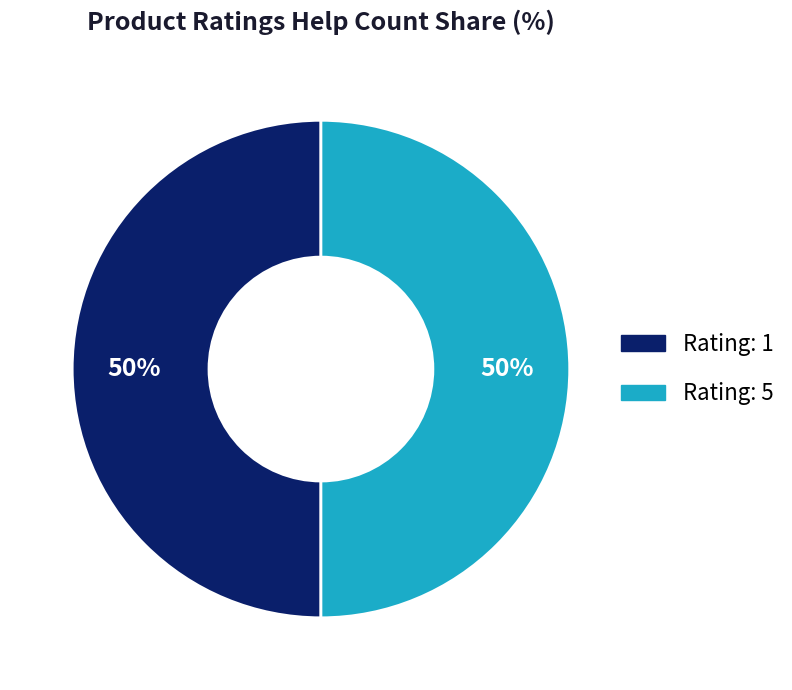

To the nearest percent, what is the average slice percentage?

50%